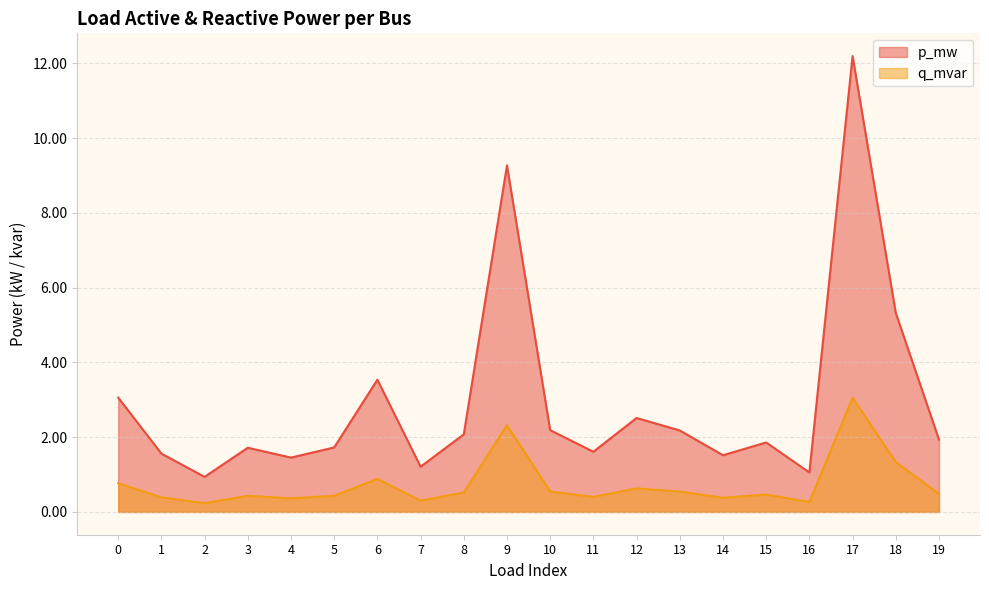

What are all the series names shown in the legend?

p_mw, q_mvar